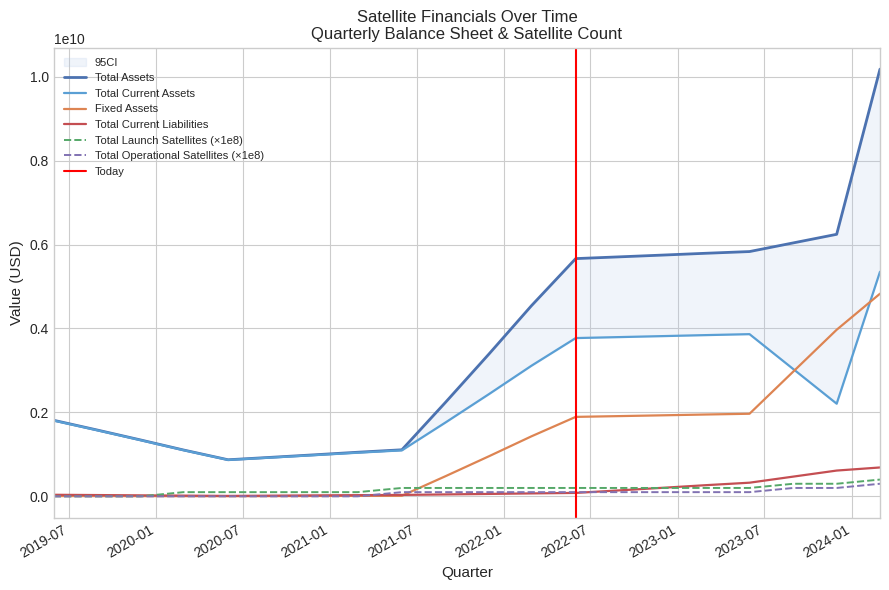

How many Total Operational Satellites values are between 0 and 100000000?

17